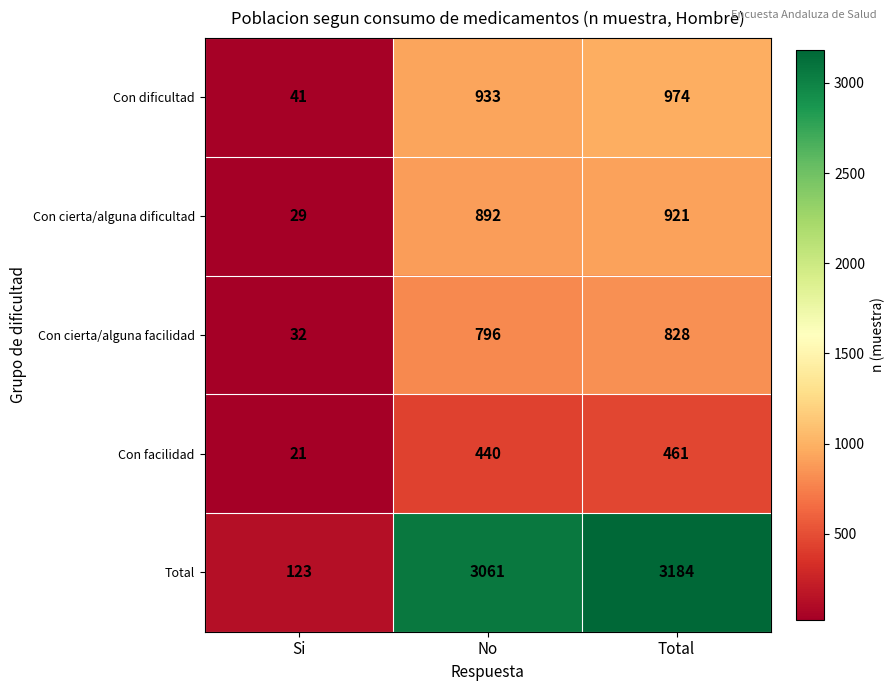

Rank the series at No from highest to lowest value.

Total, Con dificultad, Con cierta/alguna dificultad, Con cierta/alguna facilidad, Con facilidad